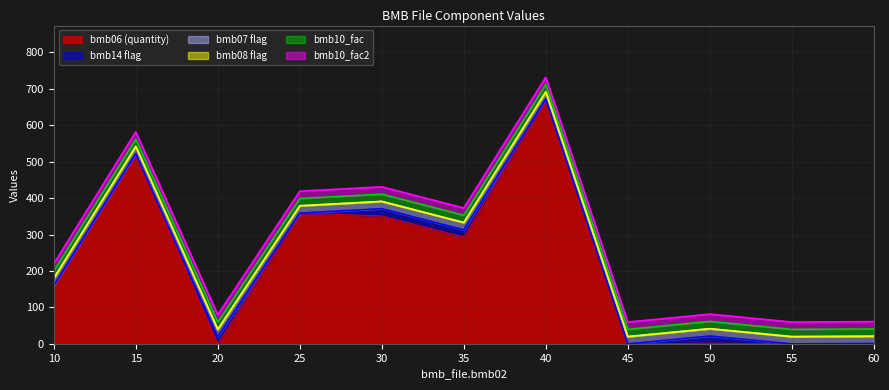

Does the chart display data point markers on the line(s)?

No